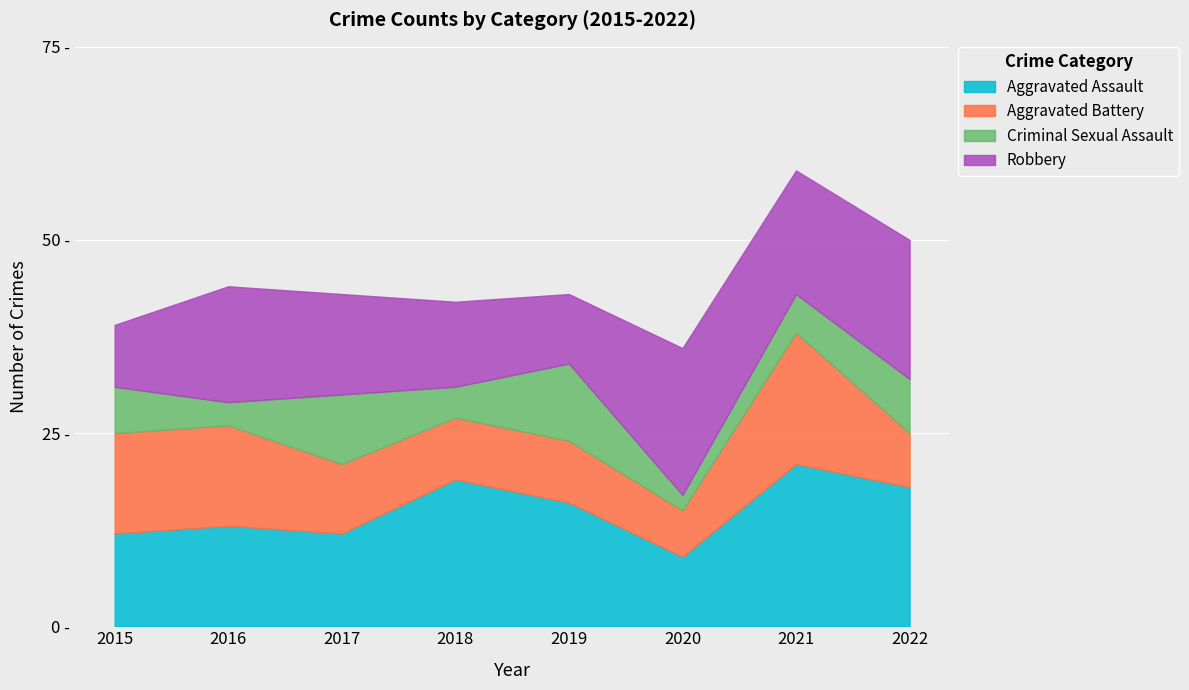

What are all the series names shown in the legend?

Aggravated Assault, Aggravated Battery, Criminal Sexual Assault, Robbery